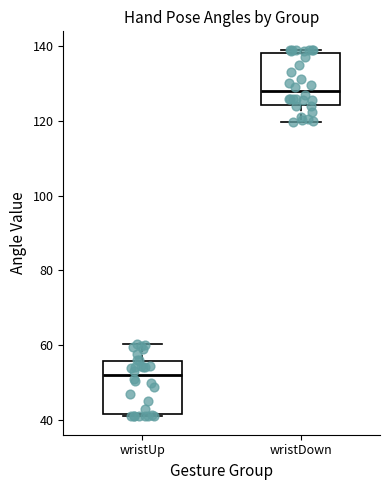

Where is the lower edge of the box for wristDown on the y-axis? The values are not printed on the chart, so give them approximately, as read against the axis.

124